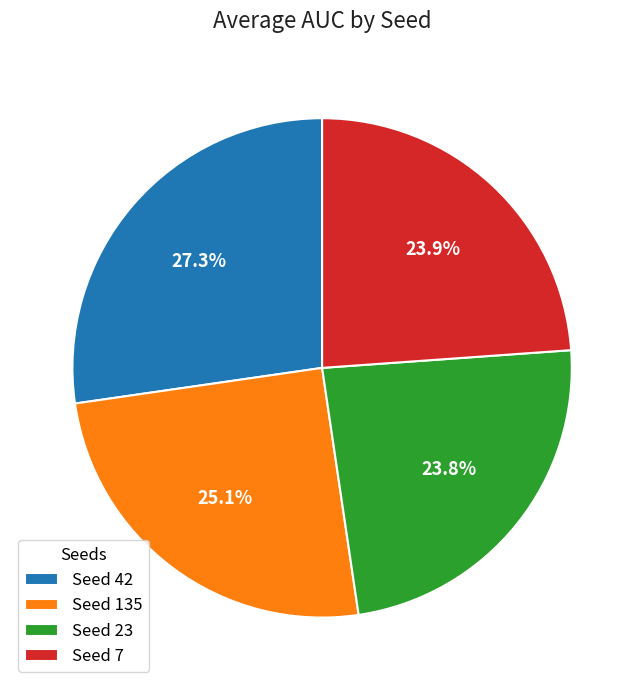

Does any single category account for the majority?

No